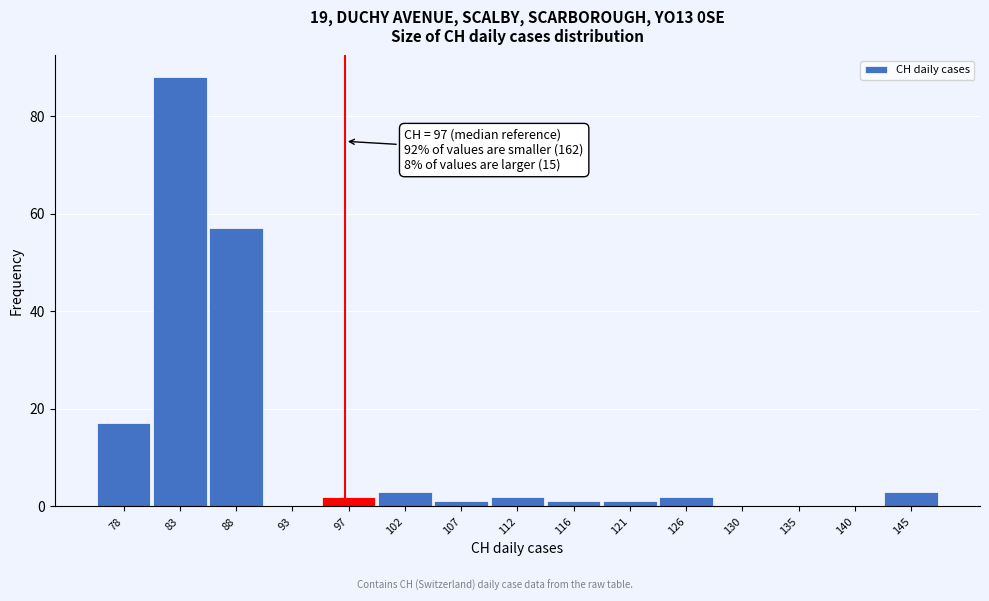

Over which range of the x-axis is the bar tallest?

80.5 to 85.5